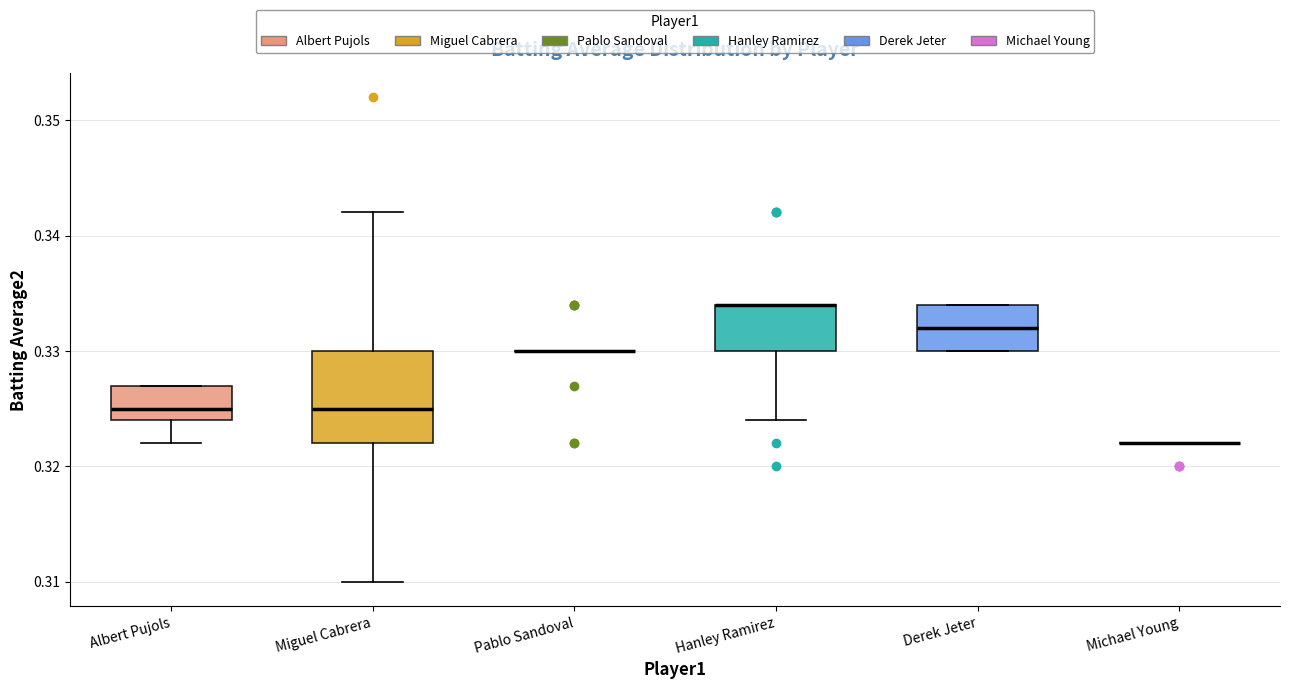

Which box is the tallest, from its lower edge to its upper edge?

Miguel Cabrera